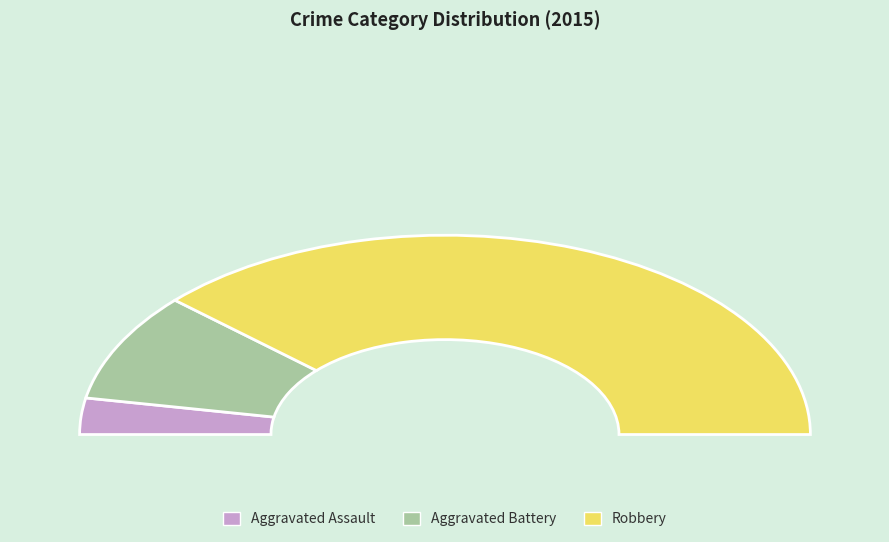

Count the number of slices in the pie.

3